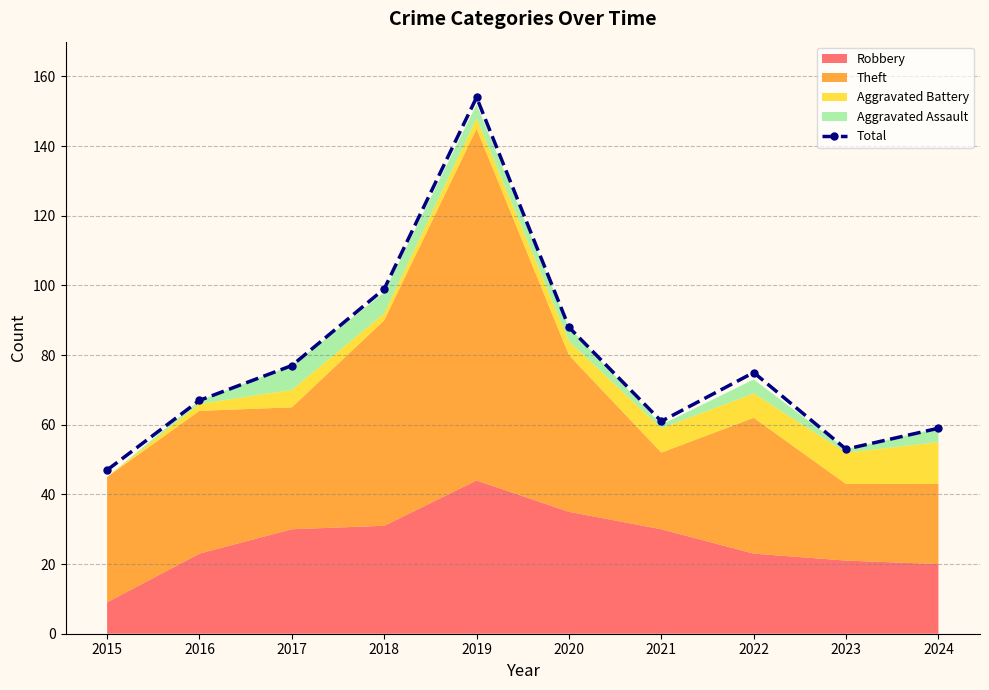

What is the change in value from 2016 to 2018?

+32